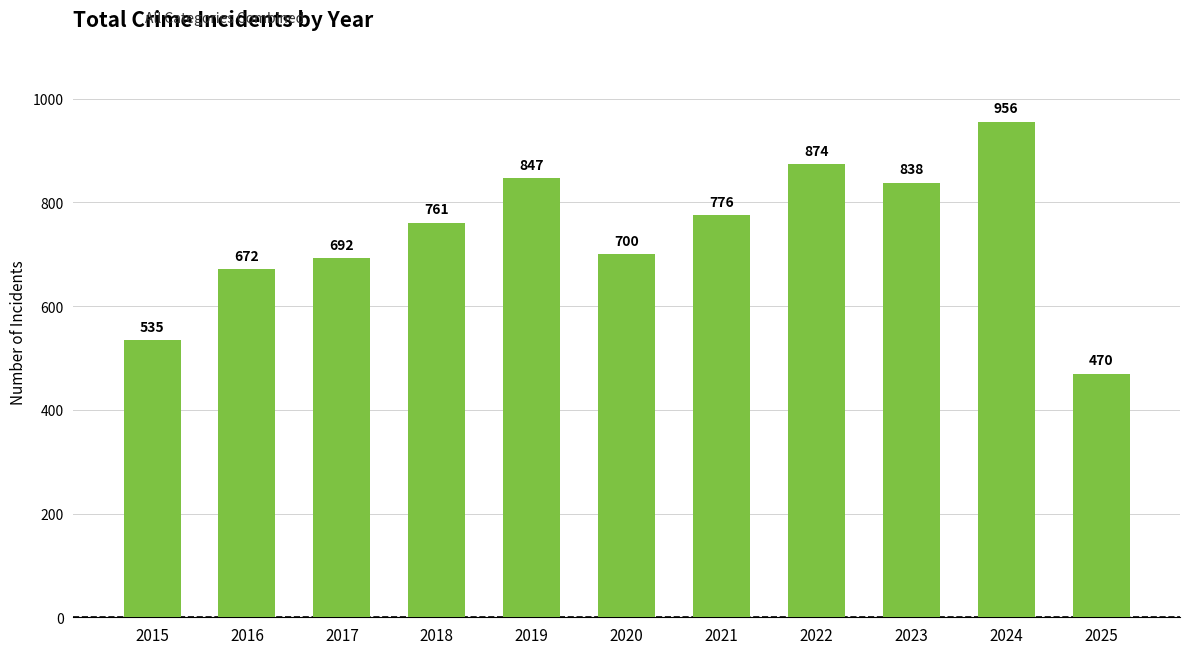

Where is the data nearest to the value 713?

2020